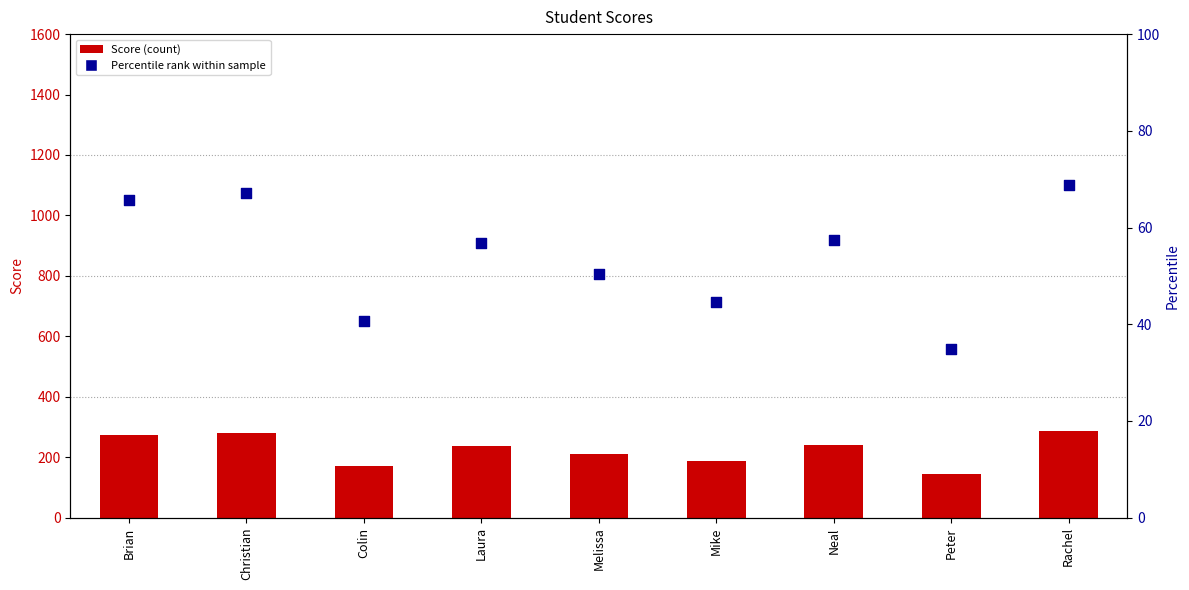

At which category is the sum across all series the highest?

Rachel